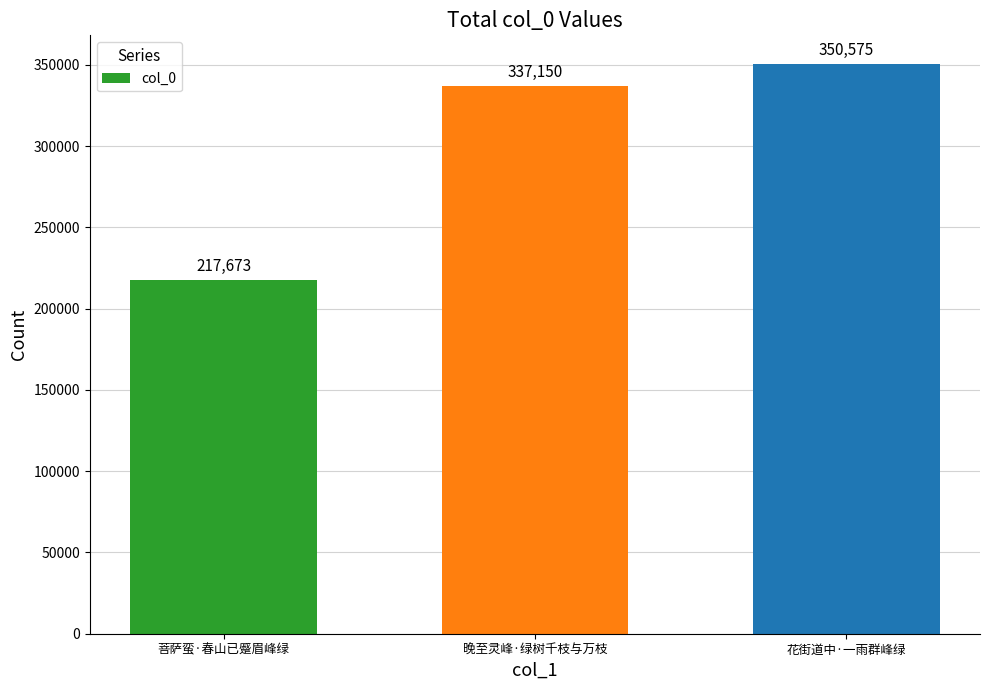

Count the values in the range 217673 to 350575.

3